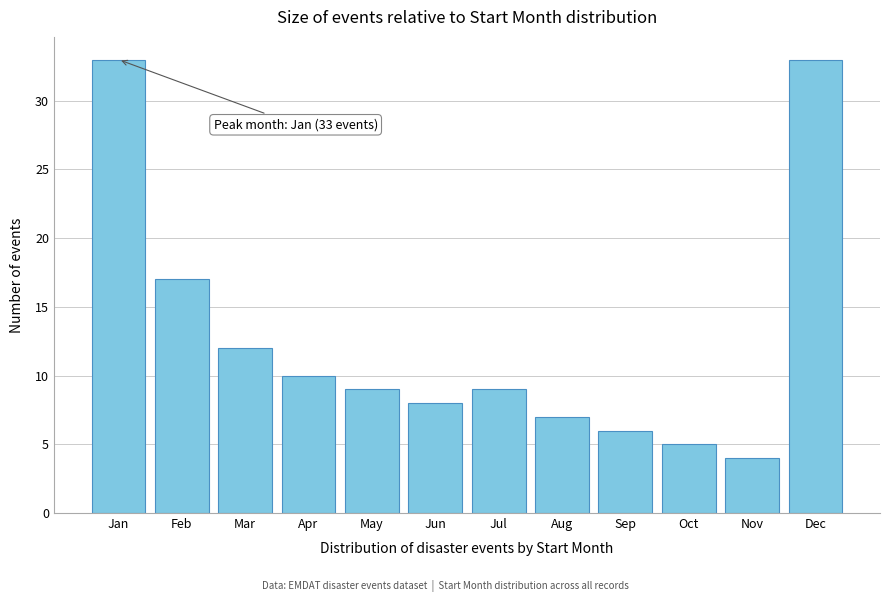

Reading left to right, list all the values displayed in this chart.

33	17	12	10	9	8	9	7	6	5	4	33